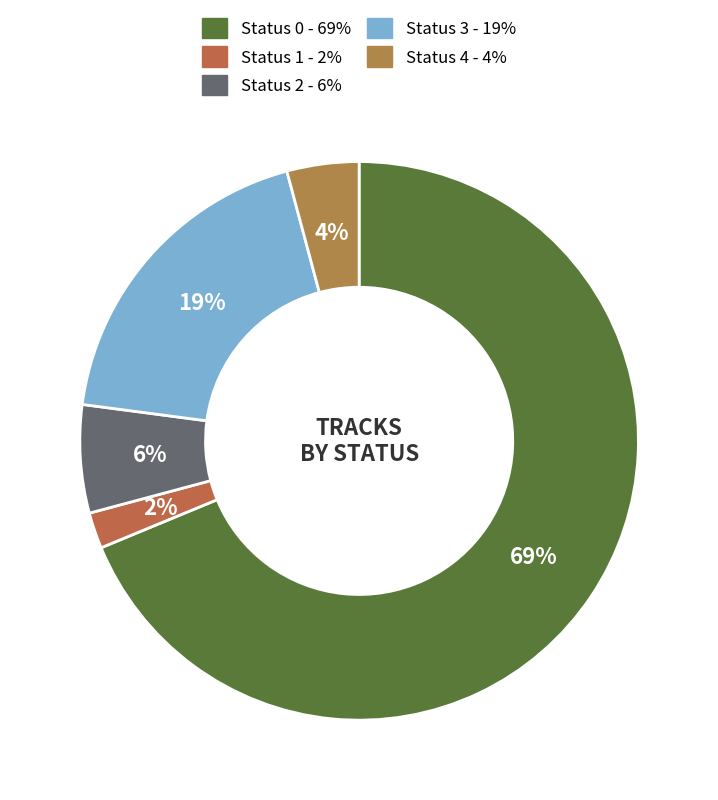

Which slice is the smallest?

Status 1